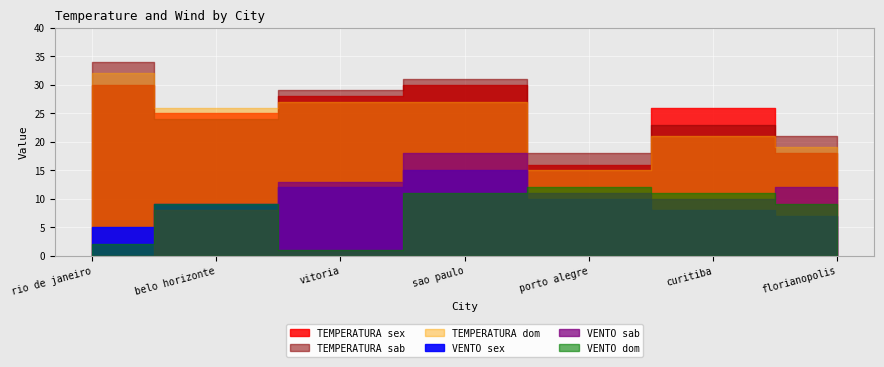

How many lines are shown in the chart?

6